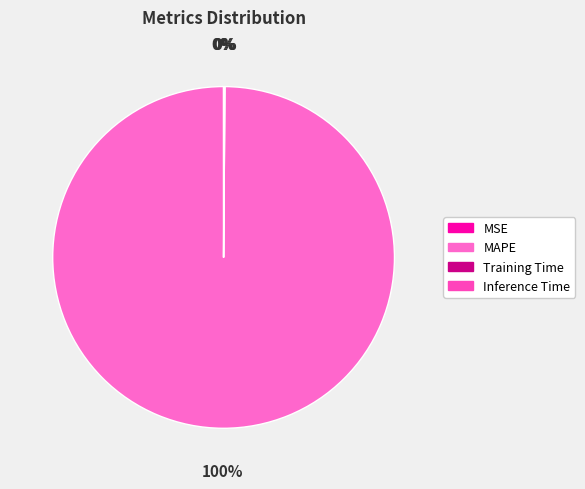

Count the number of slices in the pie.

4